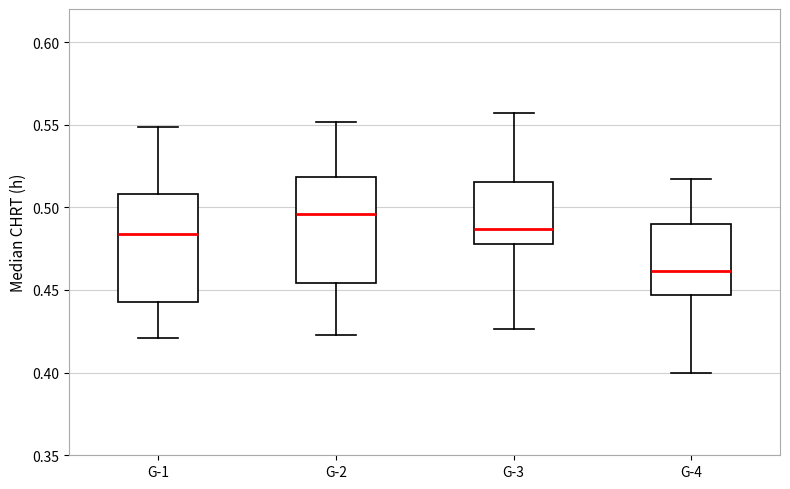

Where does the lower whisker of the box for G-3 end on the y-axis? The values are not printed on the chart, so give them approximately, as read against the axis.

0.425